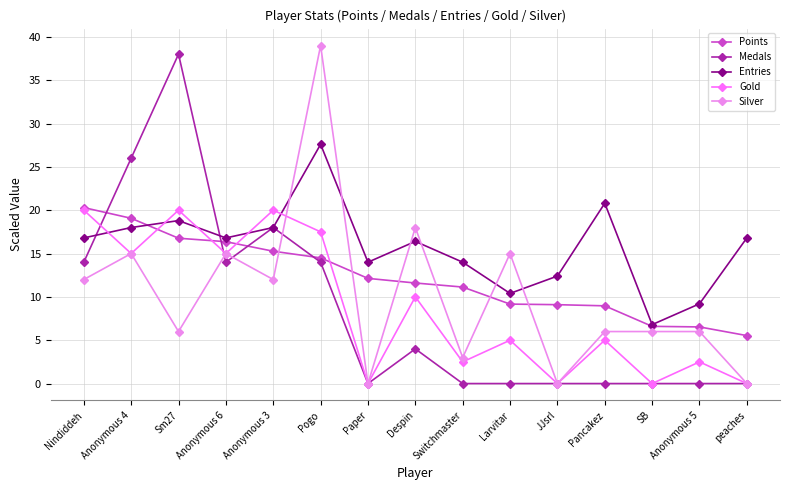

At how many categories does at least one series exceed 6?

15